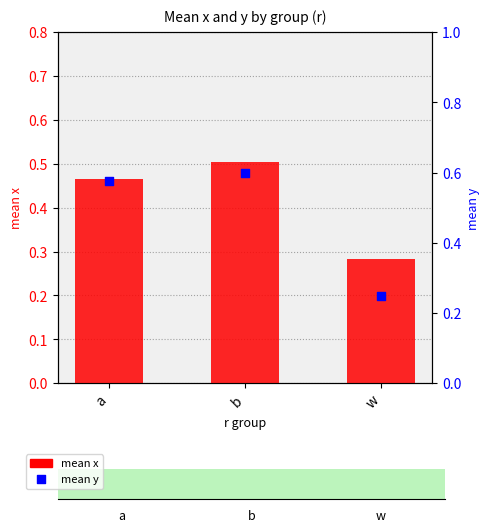

At which category is the sum across all series the highest?

b